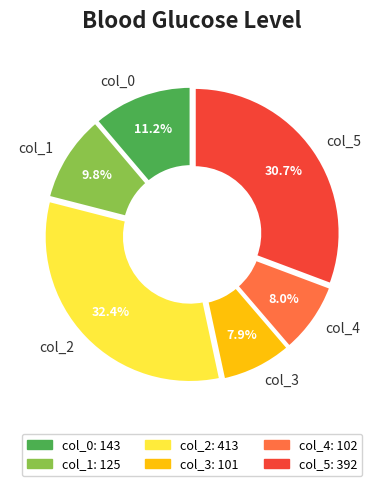

Is it true that col_4 is 16% of the pie?

False